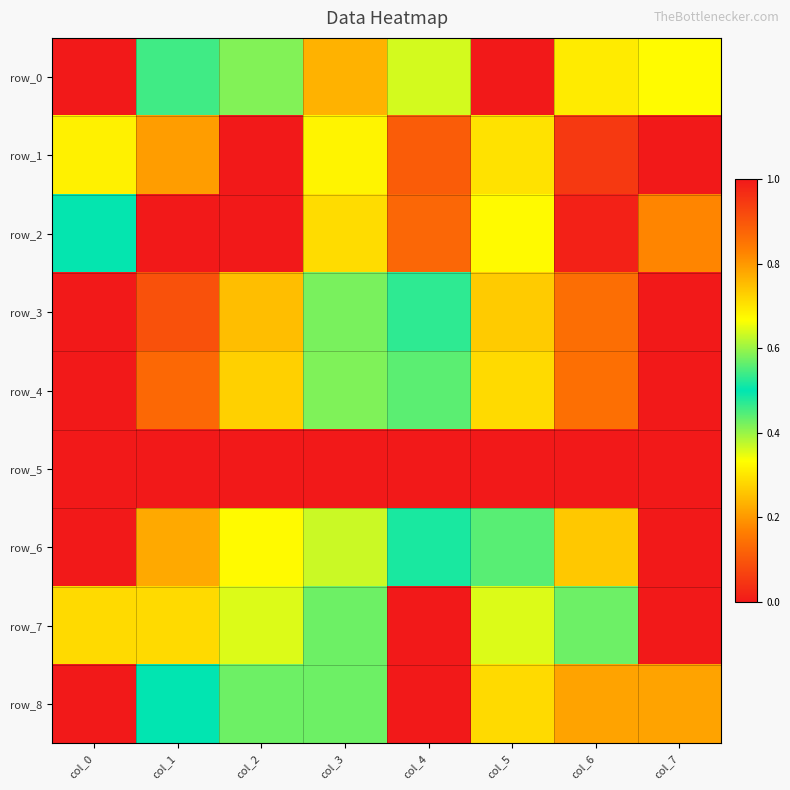

What is the maximum value shown in the chart?

1.0